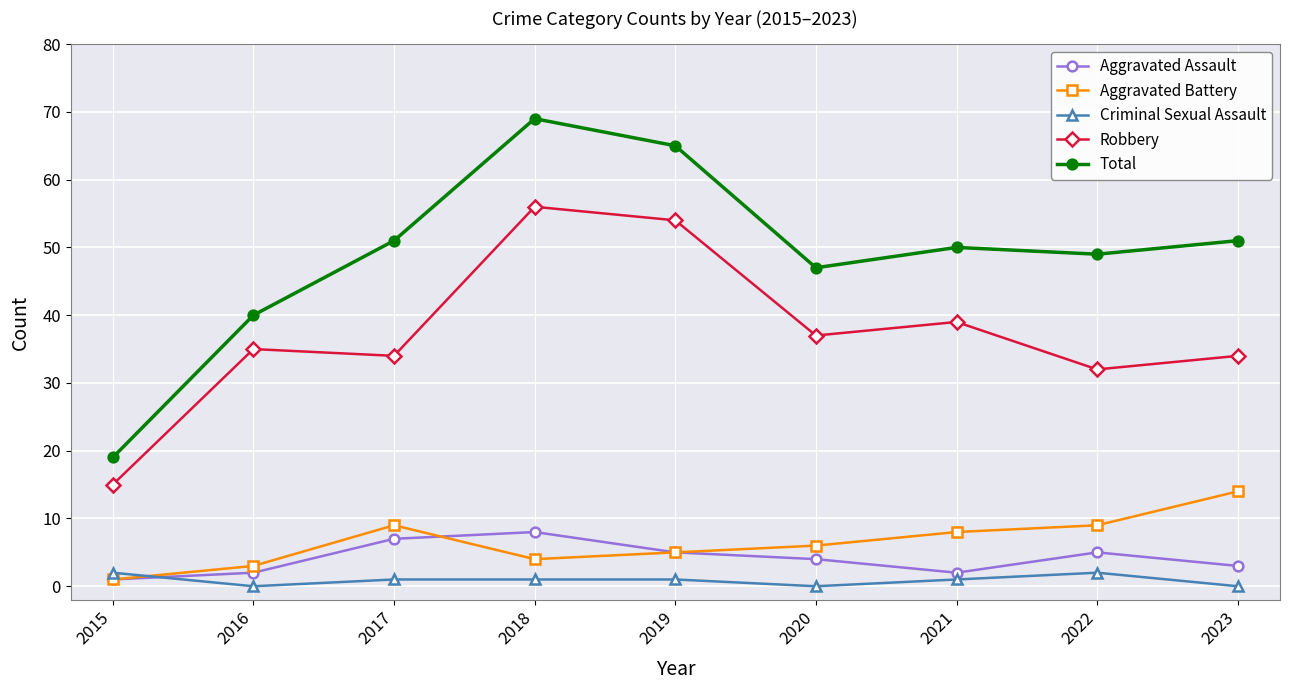

How many lines are shown in the chart?

5